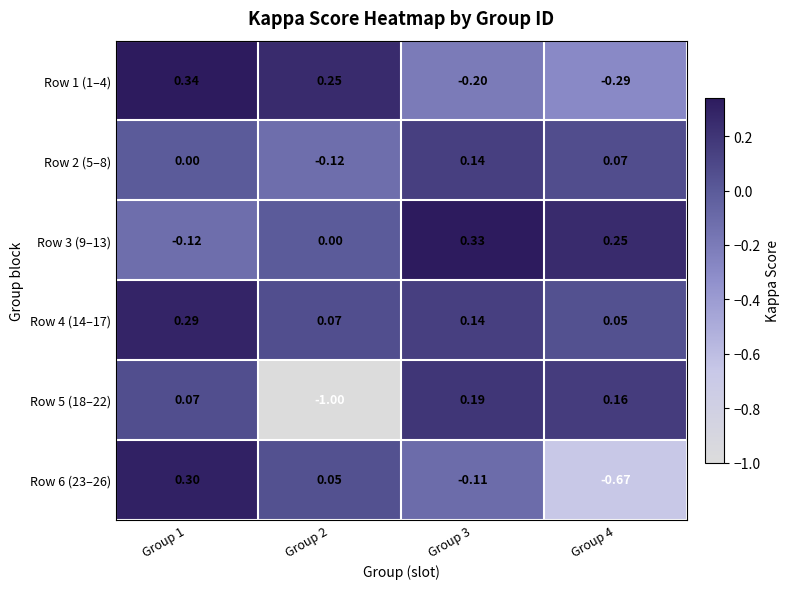

Which series changed the most between Group 1 and Group 4?

Row 6 (23–26)